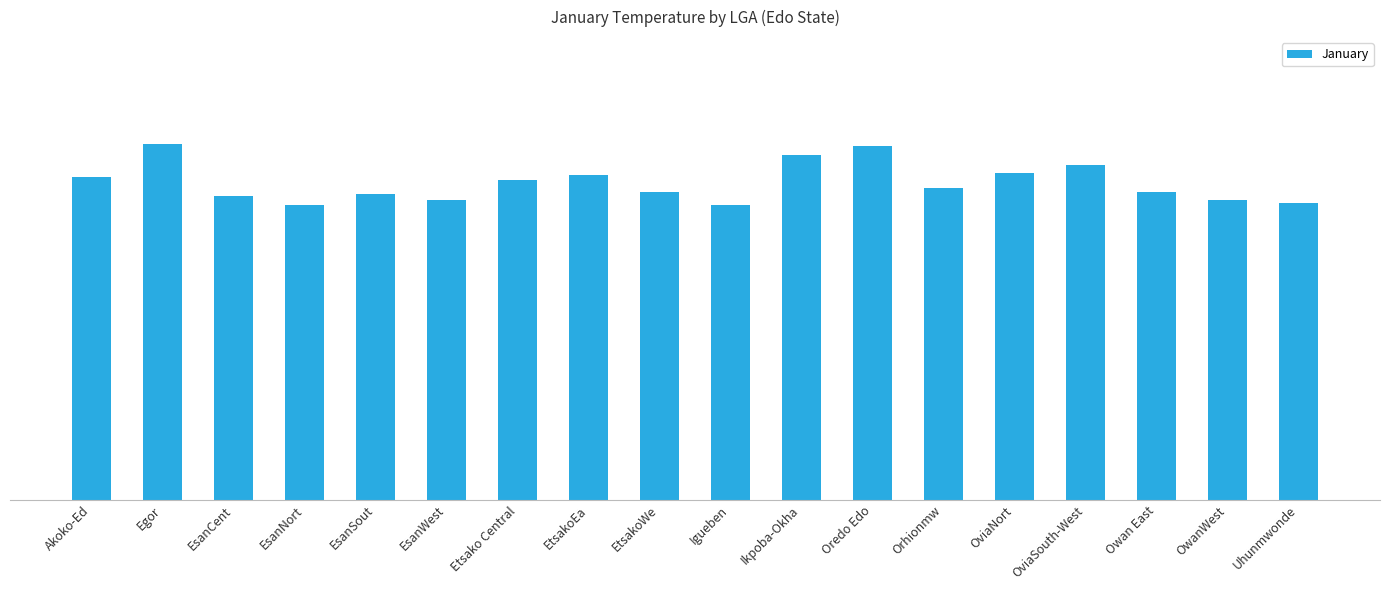

Between Igueben and Etsako Central, which is larger?

Etsako Central